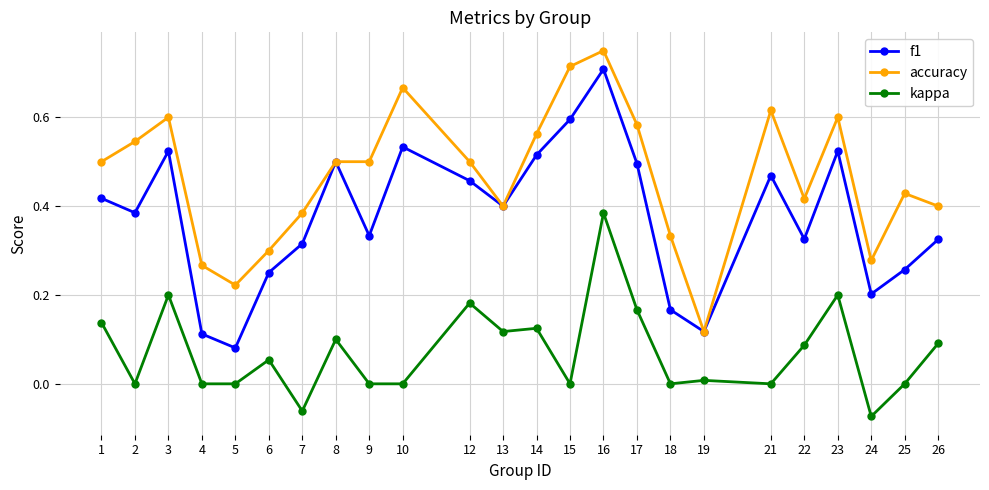

Which series has the largest total across all categories?

accuracy